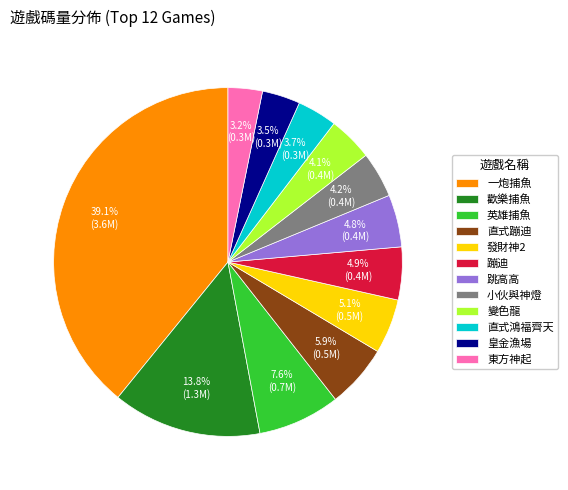

Which has a higher value, 英雄捕魚 or 一炮捕魚?

一炮捕魚